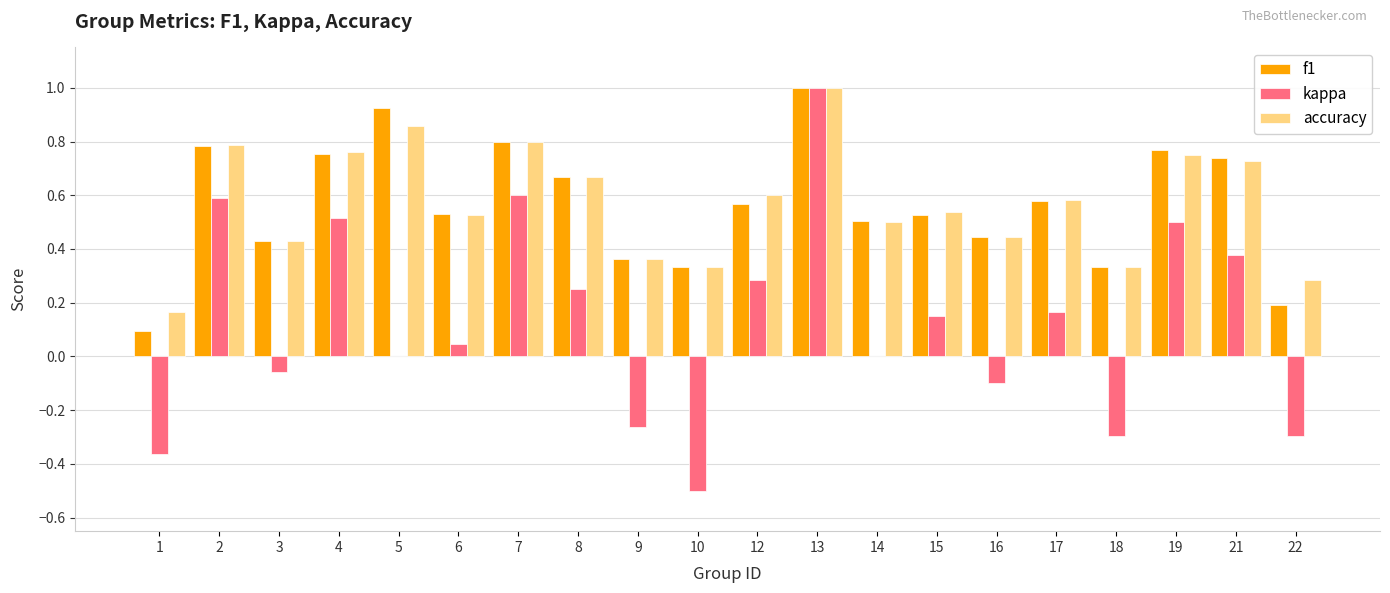

Which series has the widest spread of values?

kappa